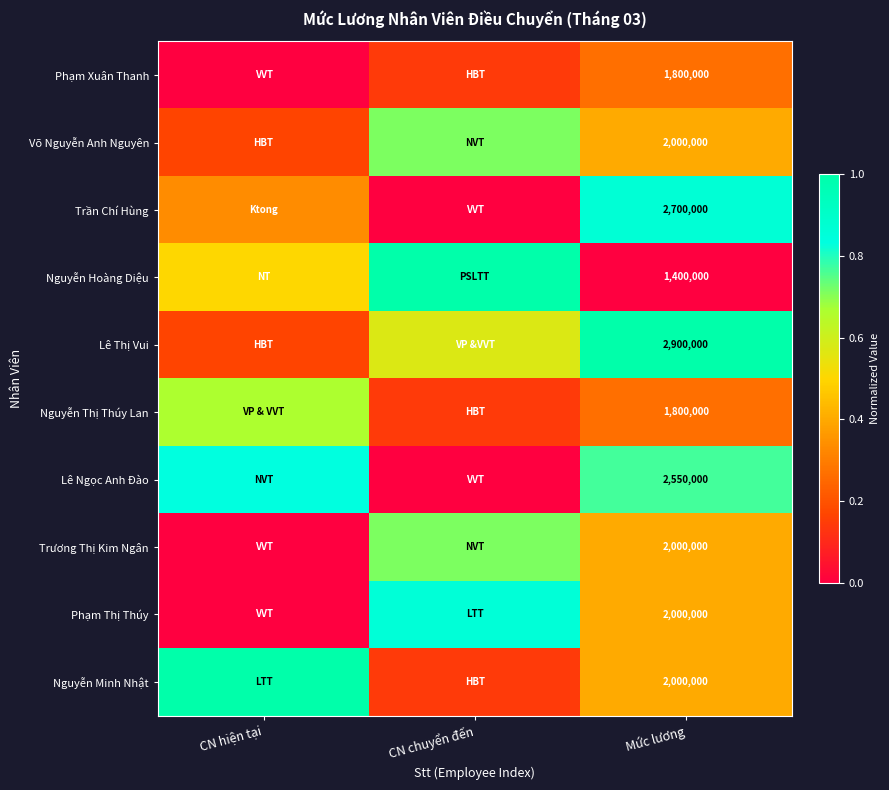

List the series in order of their peak value, highest first.

Nguyễn Hoàng Diệu, Lê Thị Vui, Nguyễn Minh Nhật, Trần Chí Hùng, Phạm Thị Thúy, Lê Ngọc Anh Đào, Võ Nguyễn Anh Nguyên, Trương Thị Kim Ngân, Nguyễn Thị Thúy Lan, Phạm Xuân Thanh